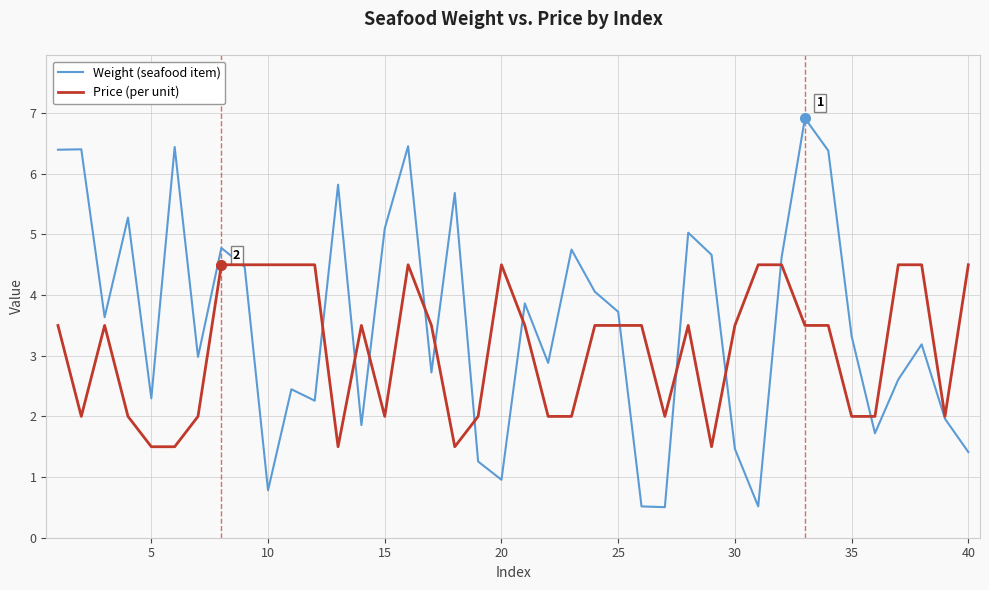

What is the minimum value shown in the chart?

0.5